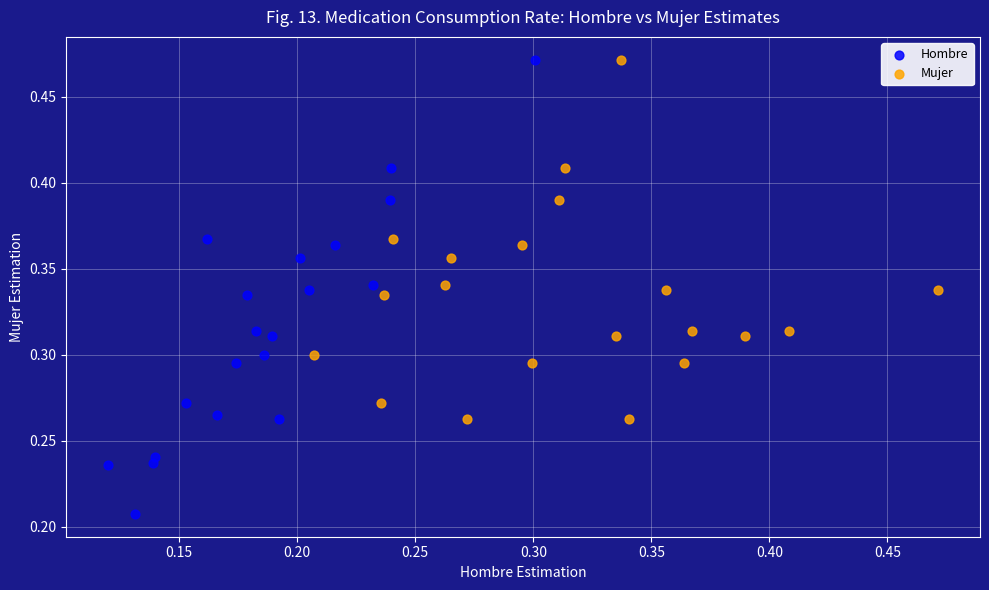

Which series contains the lowest Y value?

Hombre